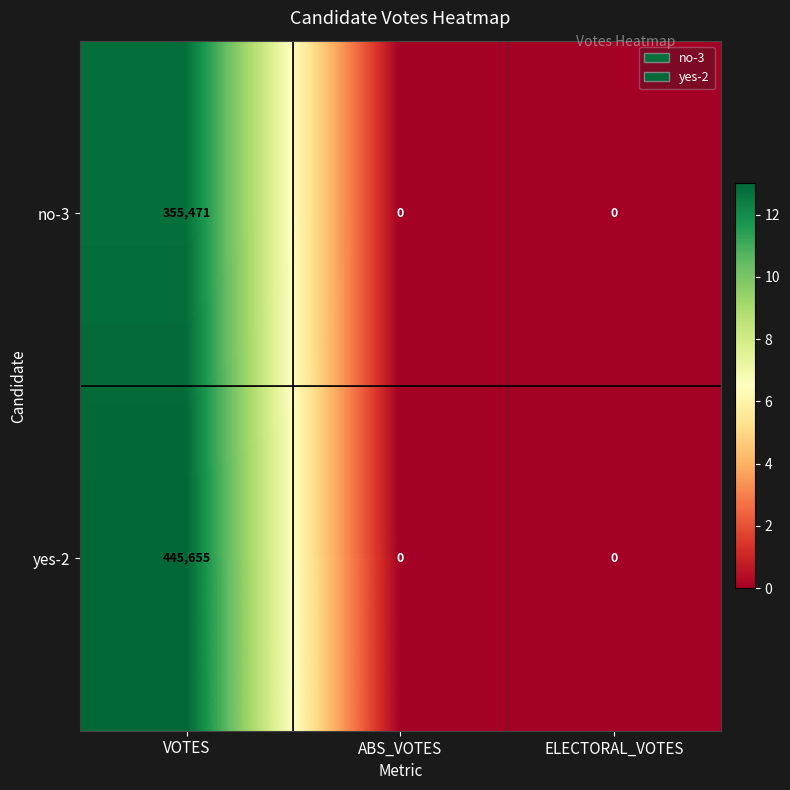

At which category is the sum across all series the highest?

VOTES